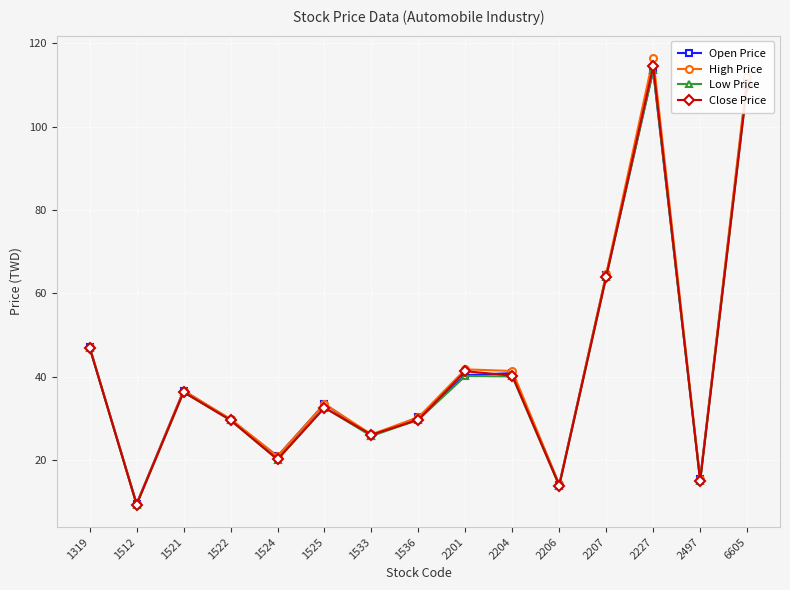

Between 1522 and 1524, which series saw the biggest shift?

Low Price